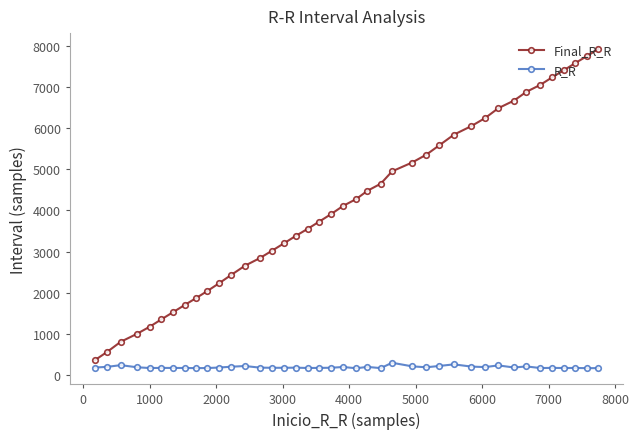

True or false: Final_R_R has more than 1 interior local peaks.

False